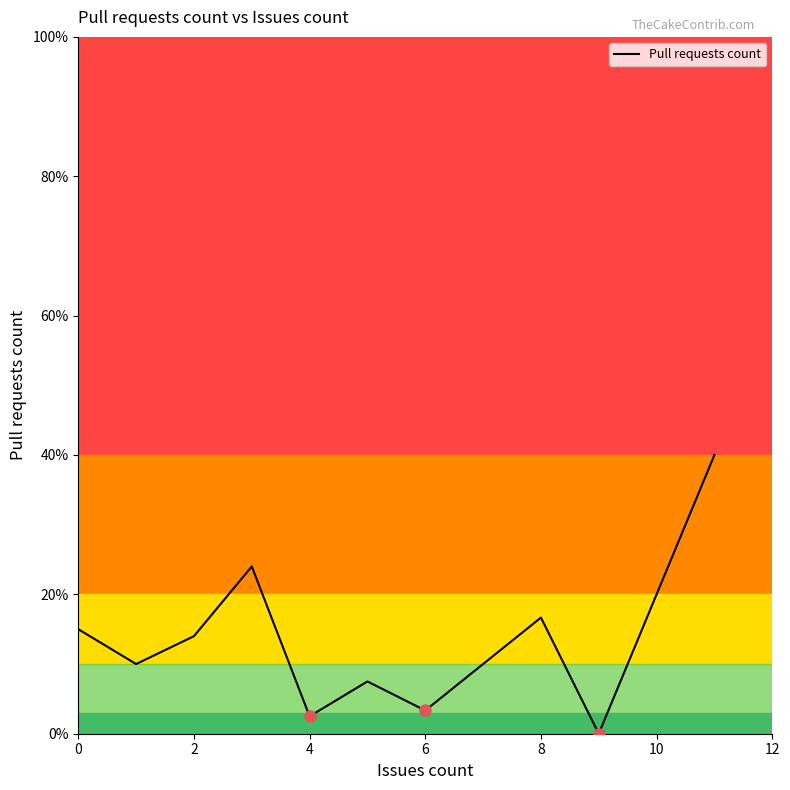

Does the chart display data point markers on the line(s)?

No